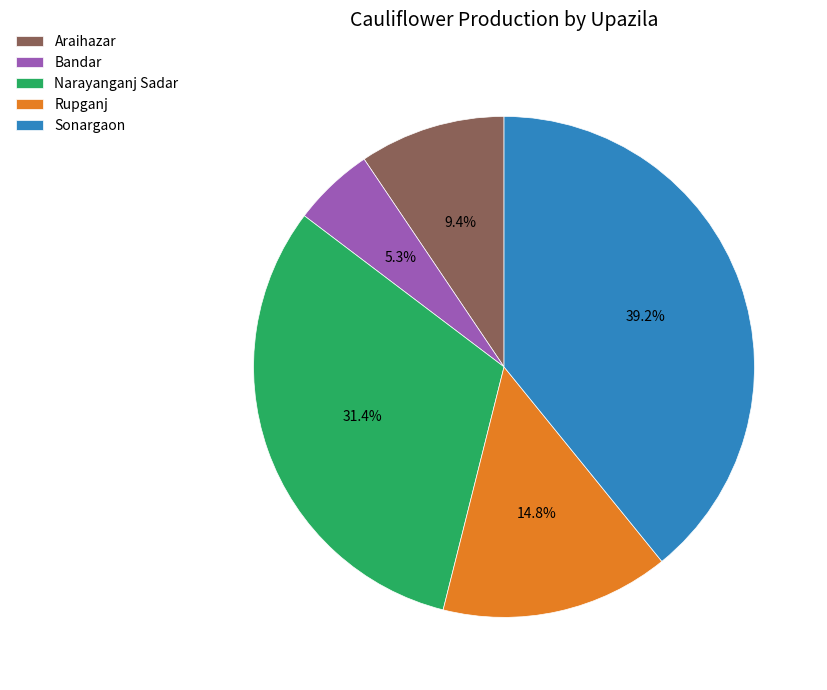

Rank the categories by value from highest to lowest.

Sonargaon, Narayanganj Sadar, Rupganj, Araihazar, Bandar